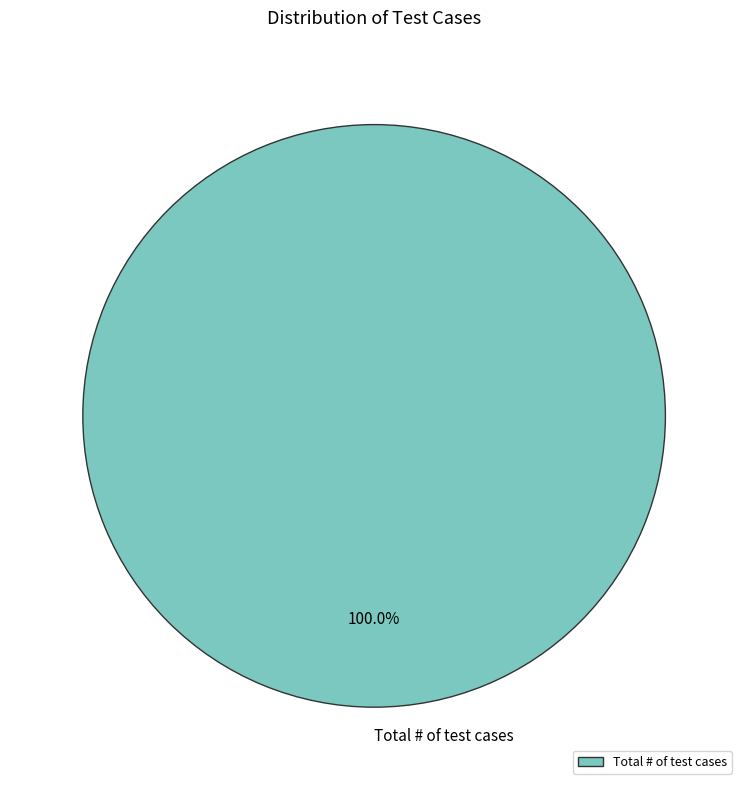

Rank the categories by value from lowest to highest.

Total # of test cases